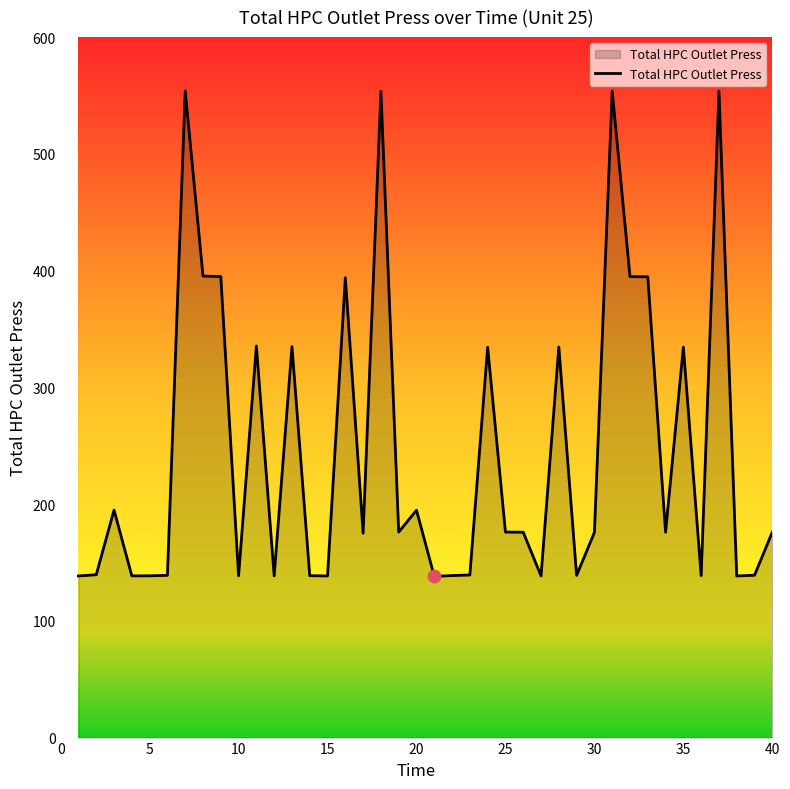

What is the greatest value displayed?

553.9